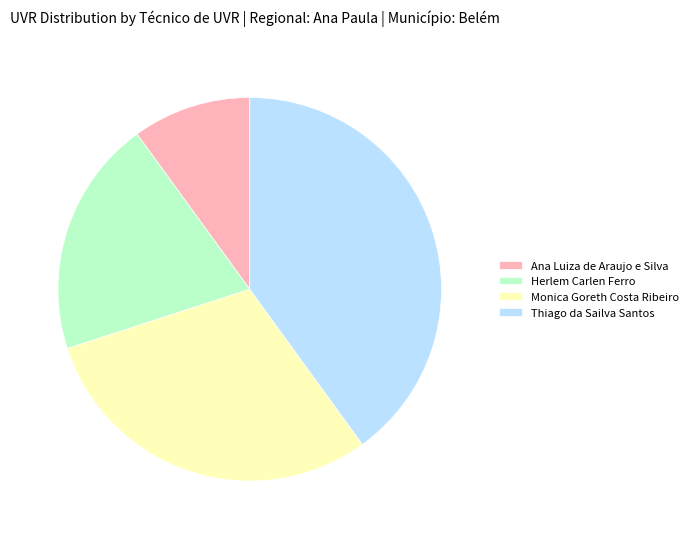

What is the ratio of the value at Herlem Carlen Ferro to the value at Ana Luiza de Araujo e Silva?

2.0